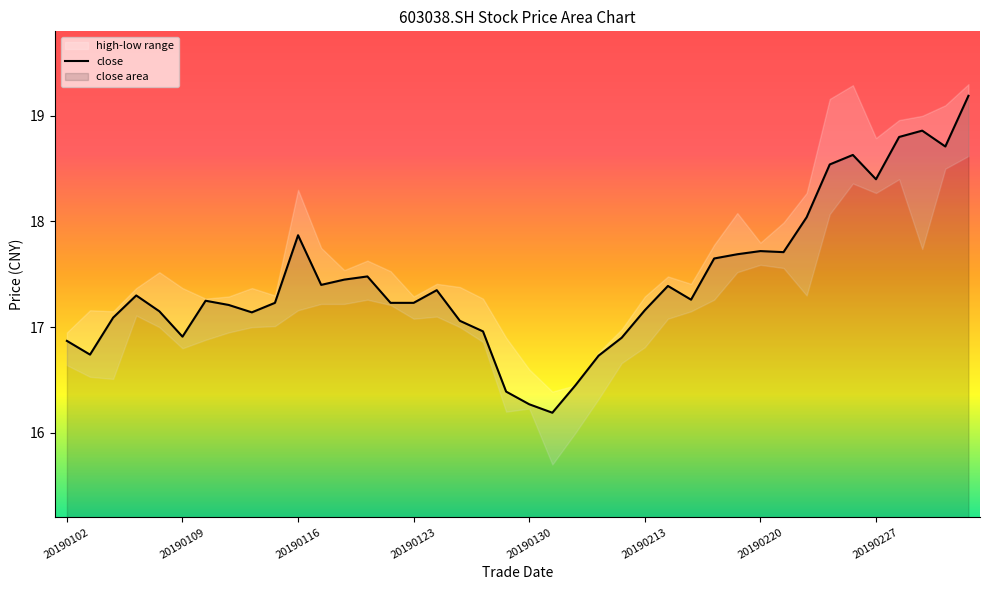

What value does the data have at 28?

17.6